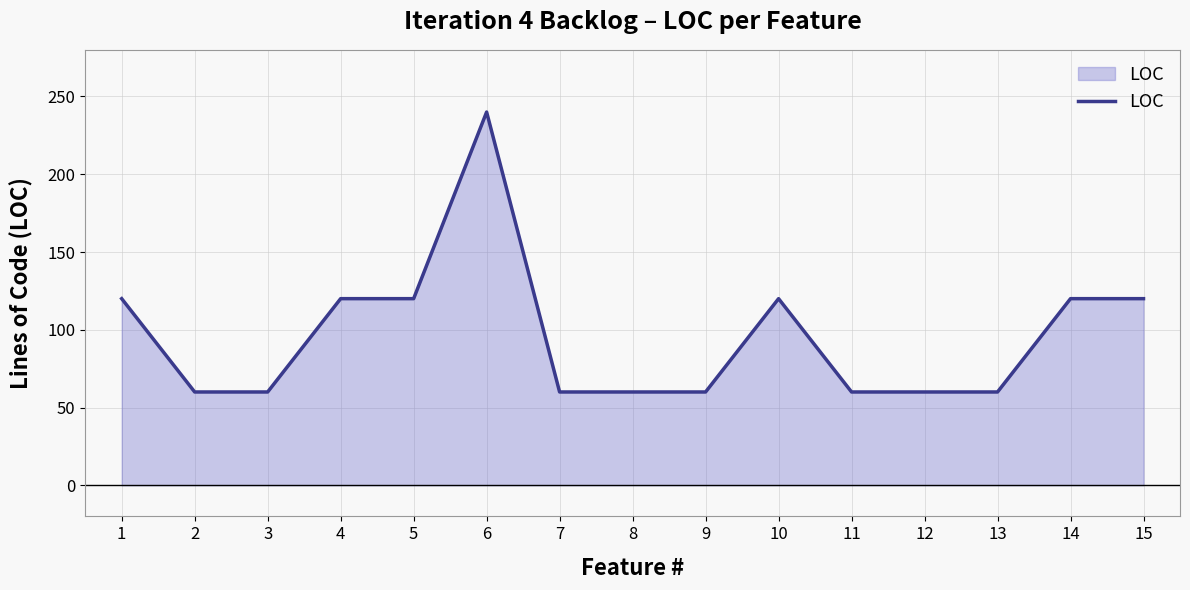

Which has a higher value, 7 or 14?

14